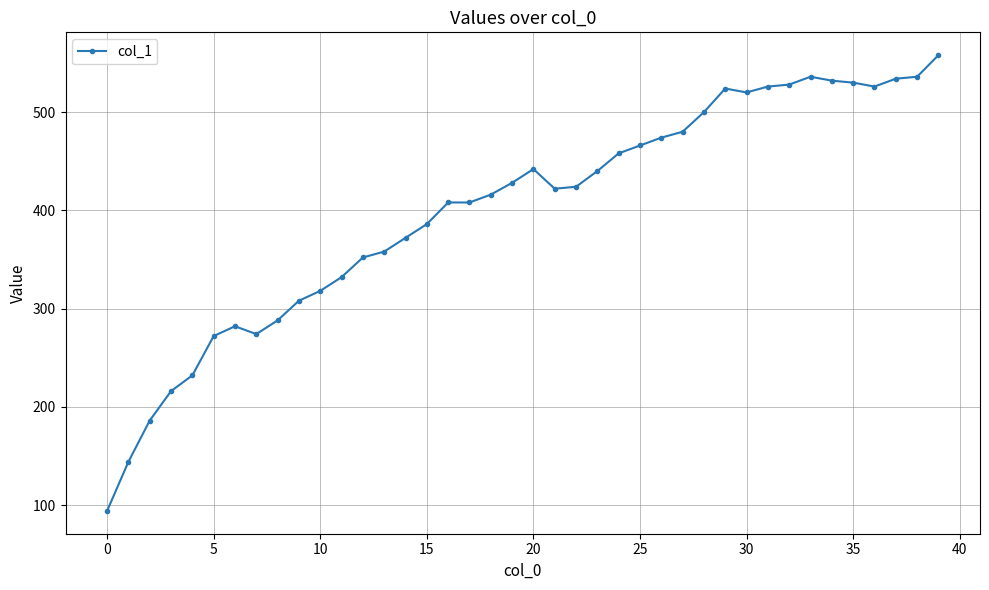

What is the average value?

401